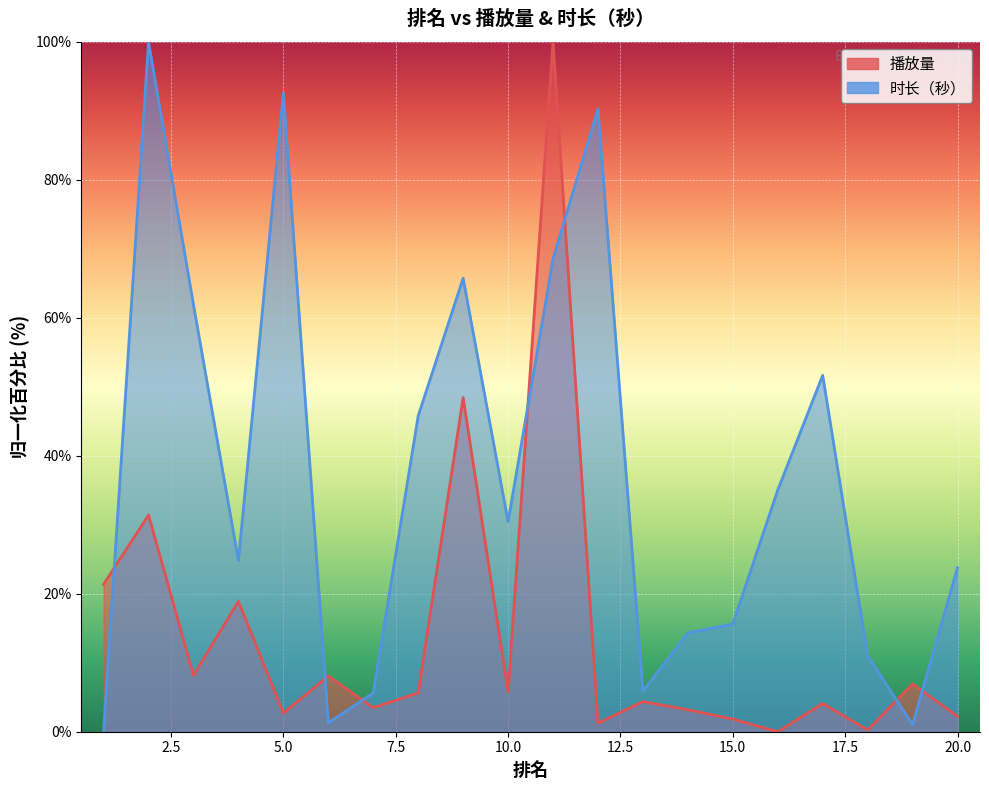

Is the value of 播放量 at 20 greater than the value of 时长（秒） at 11?

No